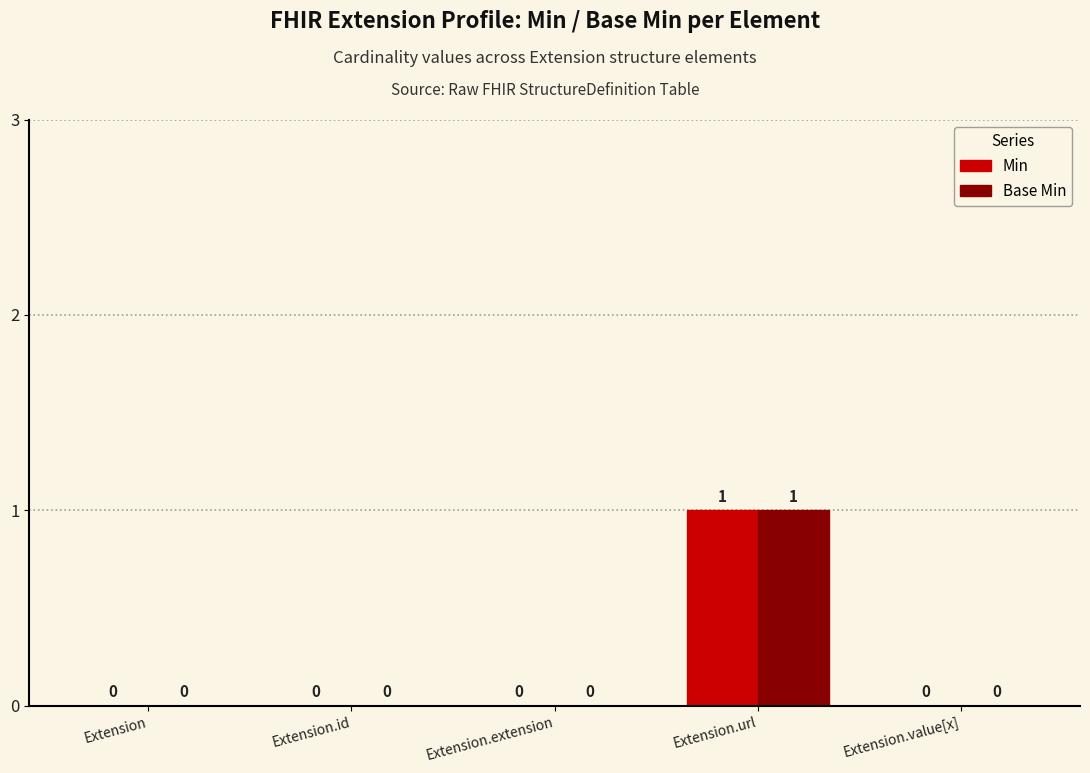

Reading left to right, what are all the values shown in this chart?

Min: 0	0	0	1	0
Base Min: 0	0	0	1	0